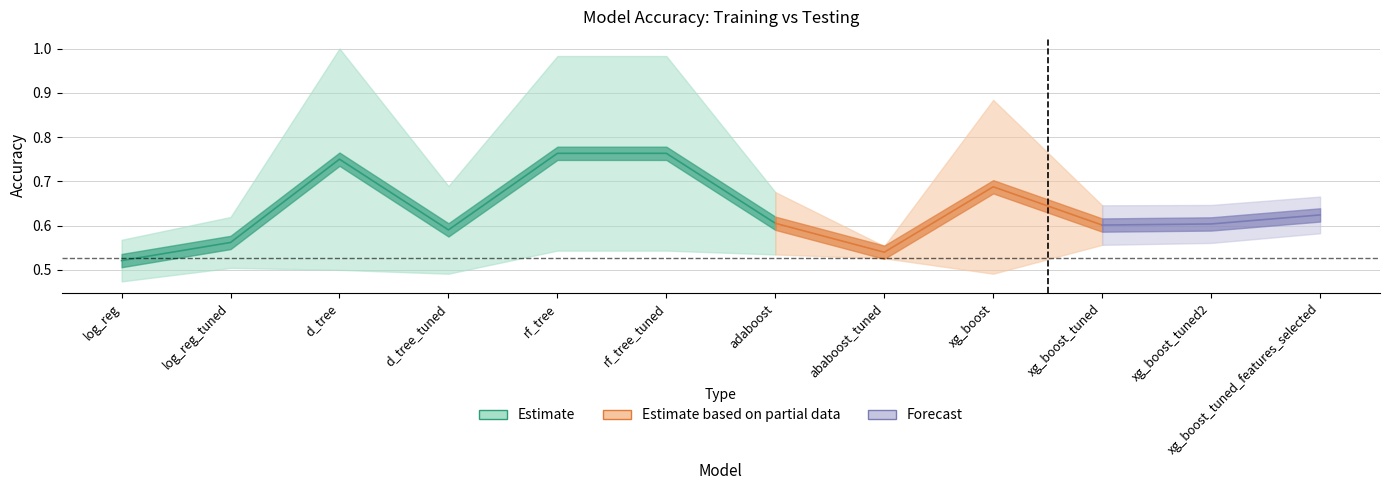

What position from the left is d_tree?

3